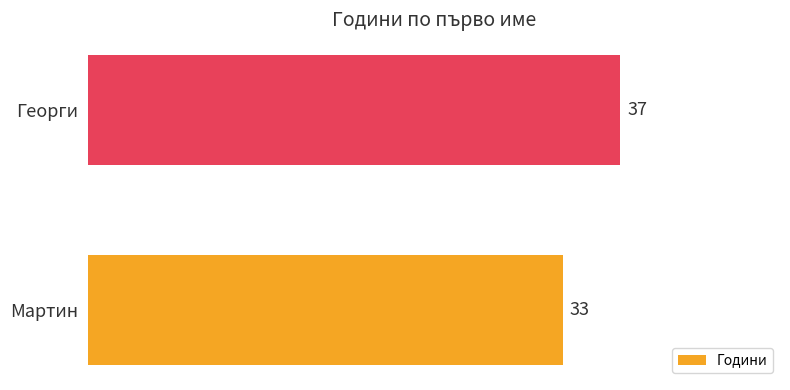

What is the average value?

35